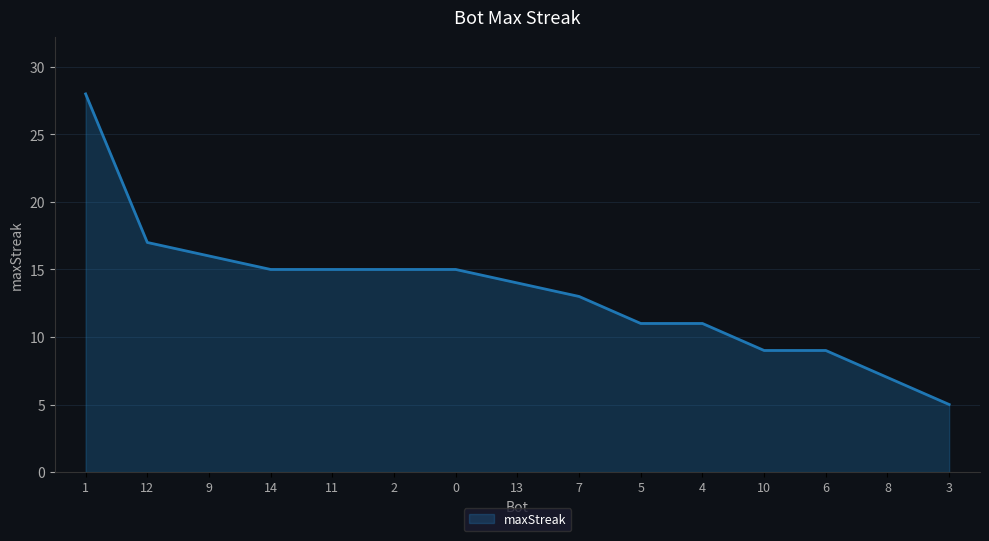

What position from the right is 8?

2